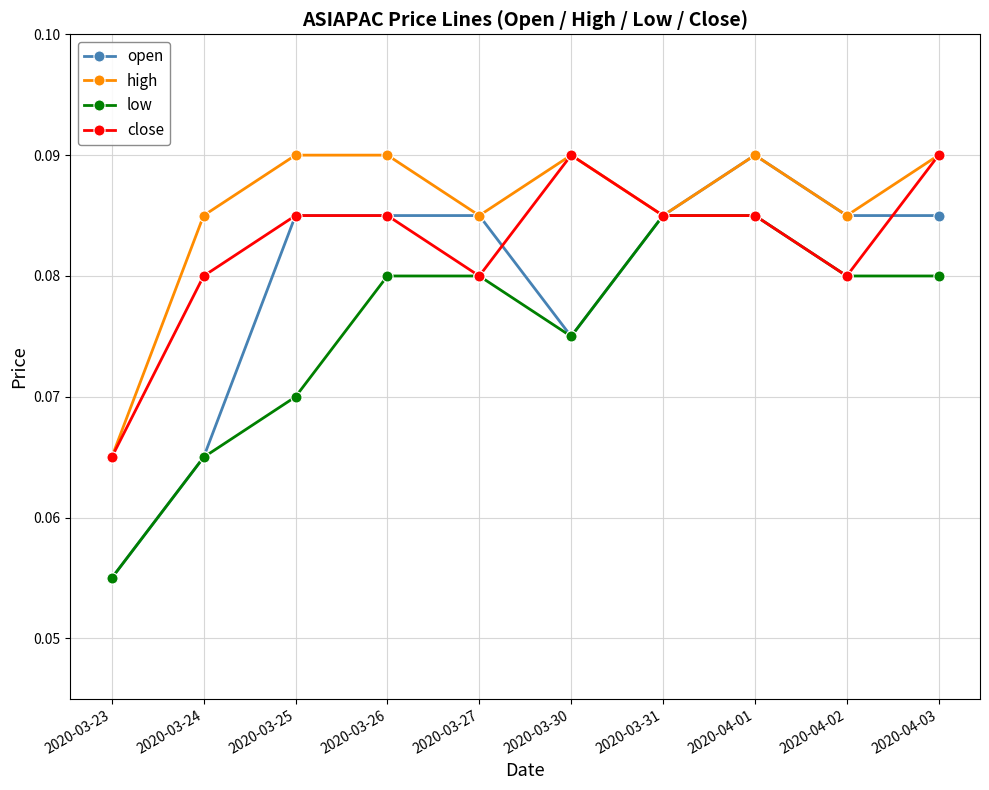

How many categories are shown in the chart?

10